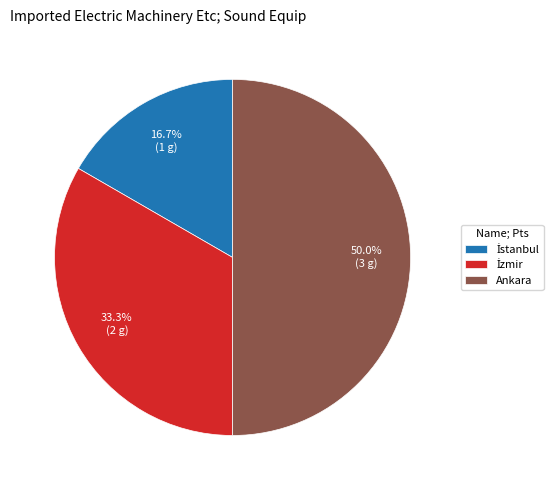

Which slice is the largest?

Ankara